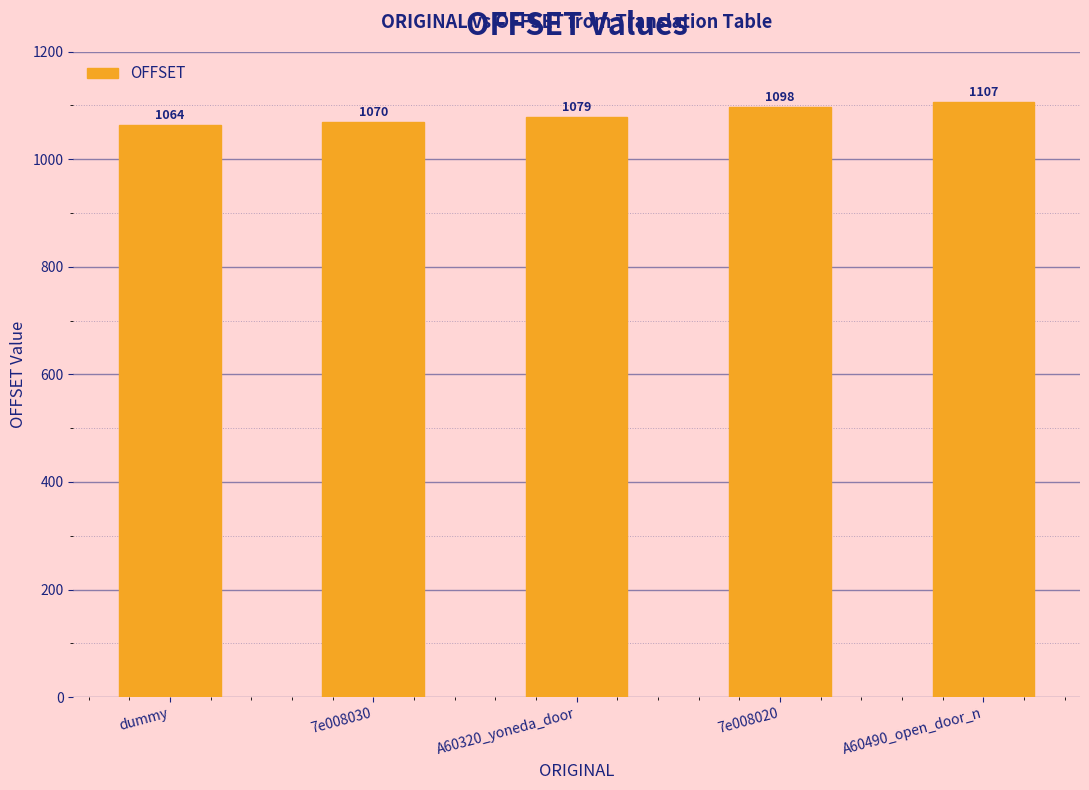

What is the minimum value shown in the chart?

1064